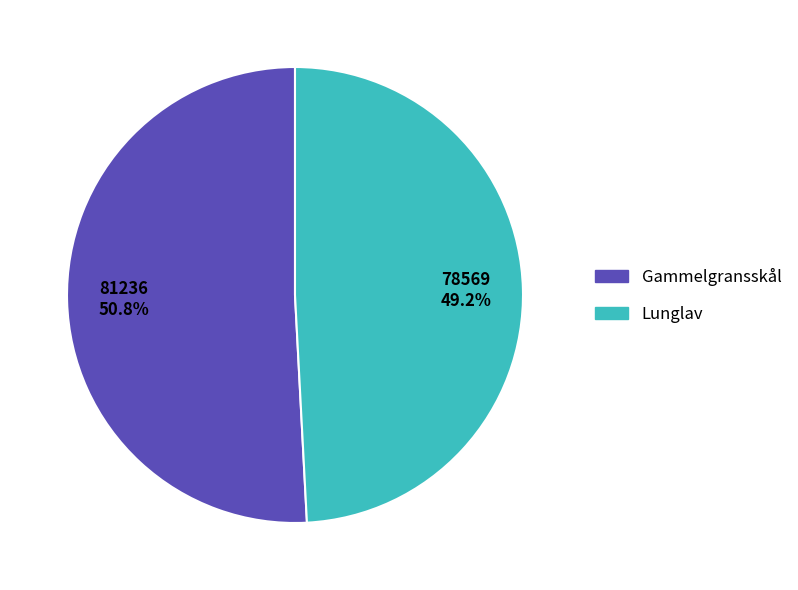

How many segments does this pie chart have?

2